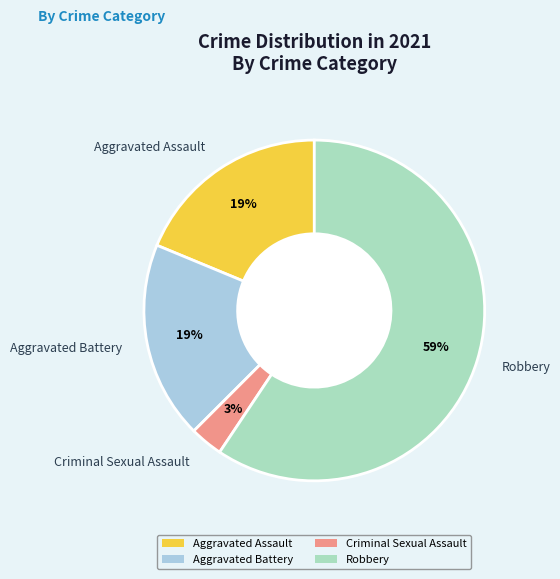

Approximately how many times larger is the value at Aggravated Battery compared to Robbery?

0.3